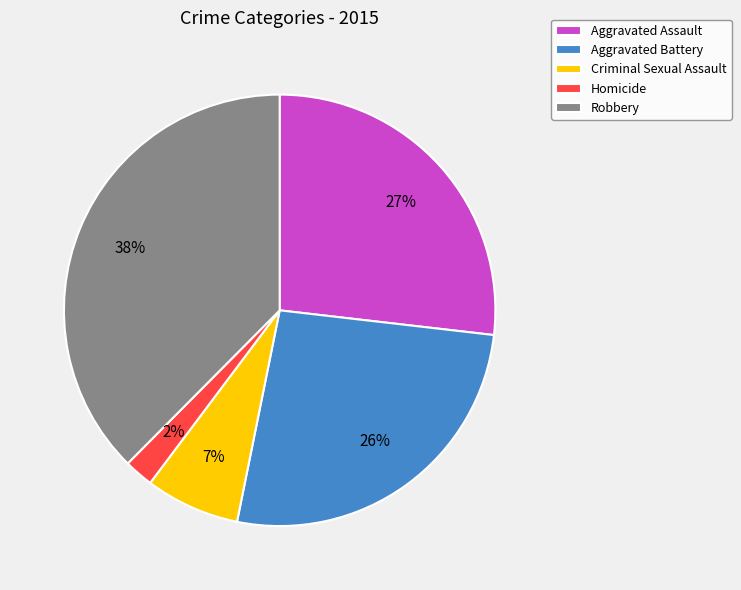

Count the number of slices in the pie.

5